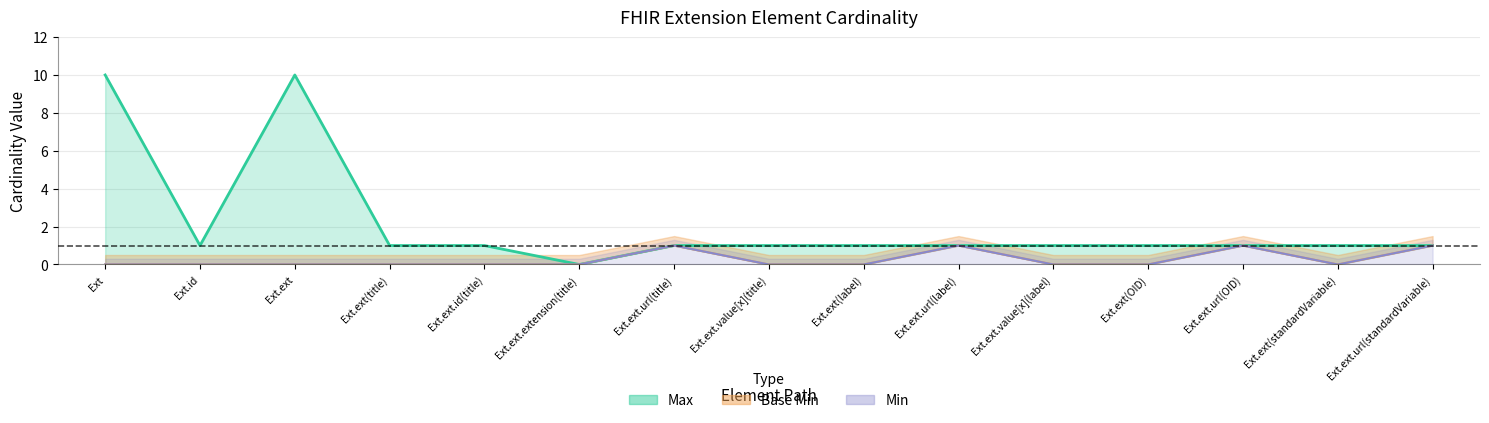

True or false: Max and Min cross at least once.

False